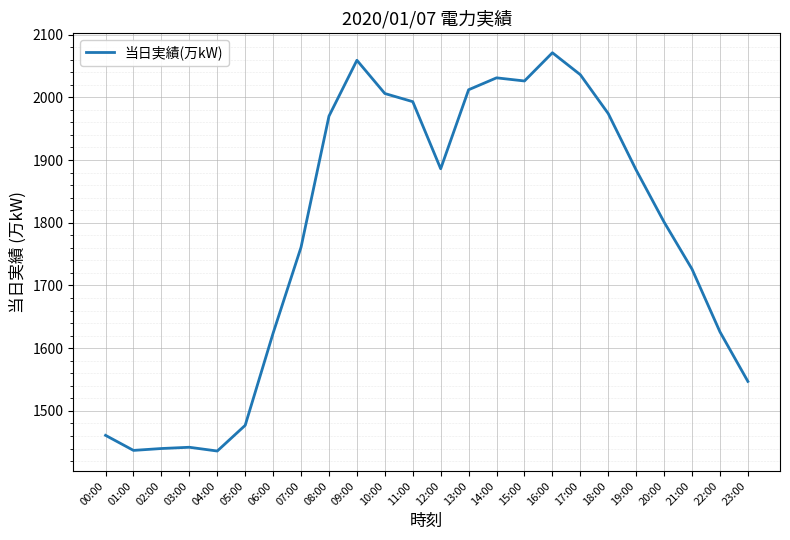

What is the approximate value at 15:00, to the nearest 50?

2050